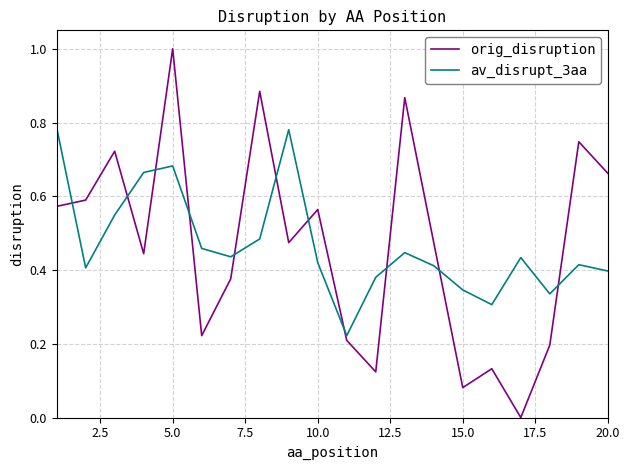

What is the maximum value for orig_disruption?

1.0